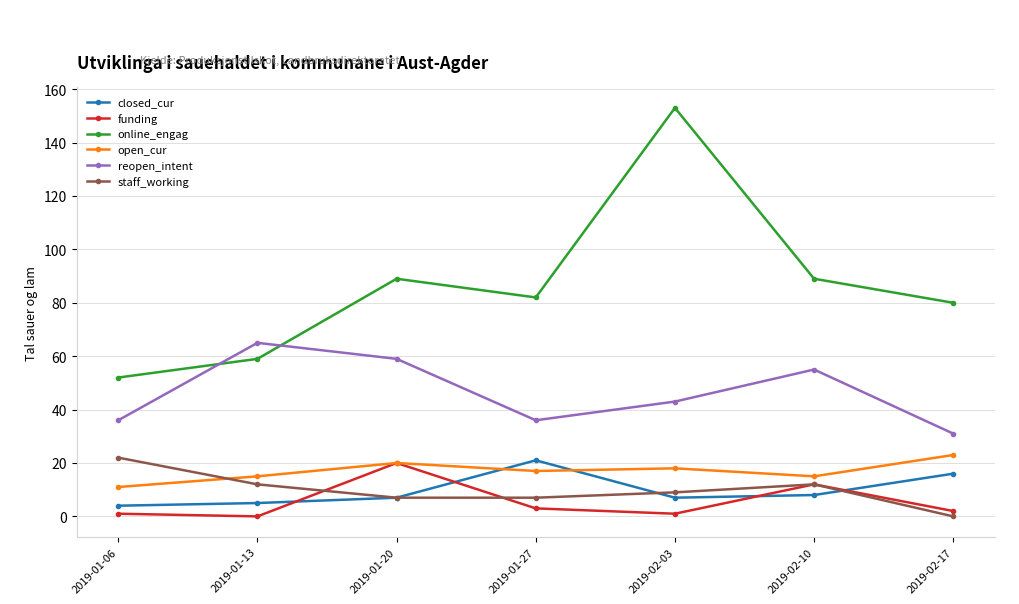

Reading left to right, what are all the values shown in this chart?

closed_cur: 4	5	7	21	7	8	16
funding: 1	0	20	3	1	12	2
online_engag: 52	59	89	82	153	89	80
open_cur: 11	15	20	17	18	15	23
reopen_intent: 36	65	59	36	43	55	31
staff_working: 22	12	7	7	9	12	0